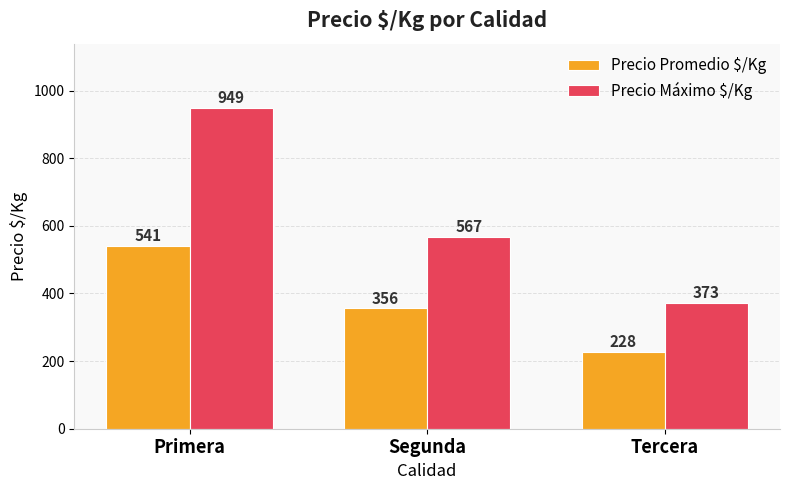

What is the highest value of the Precio Promedio $/Kg series?

541